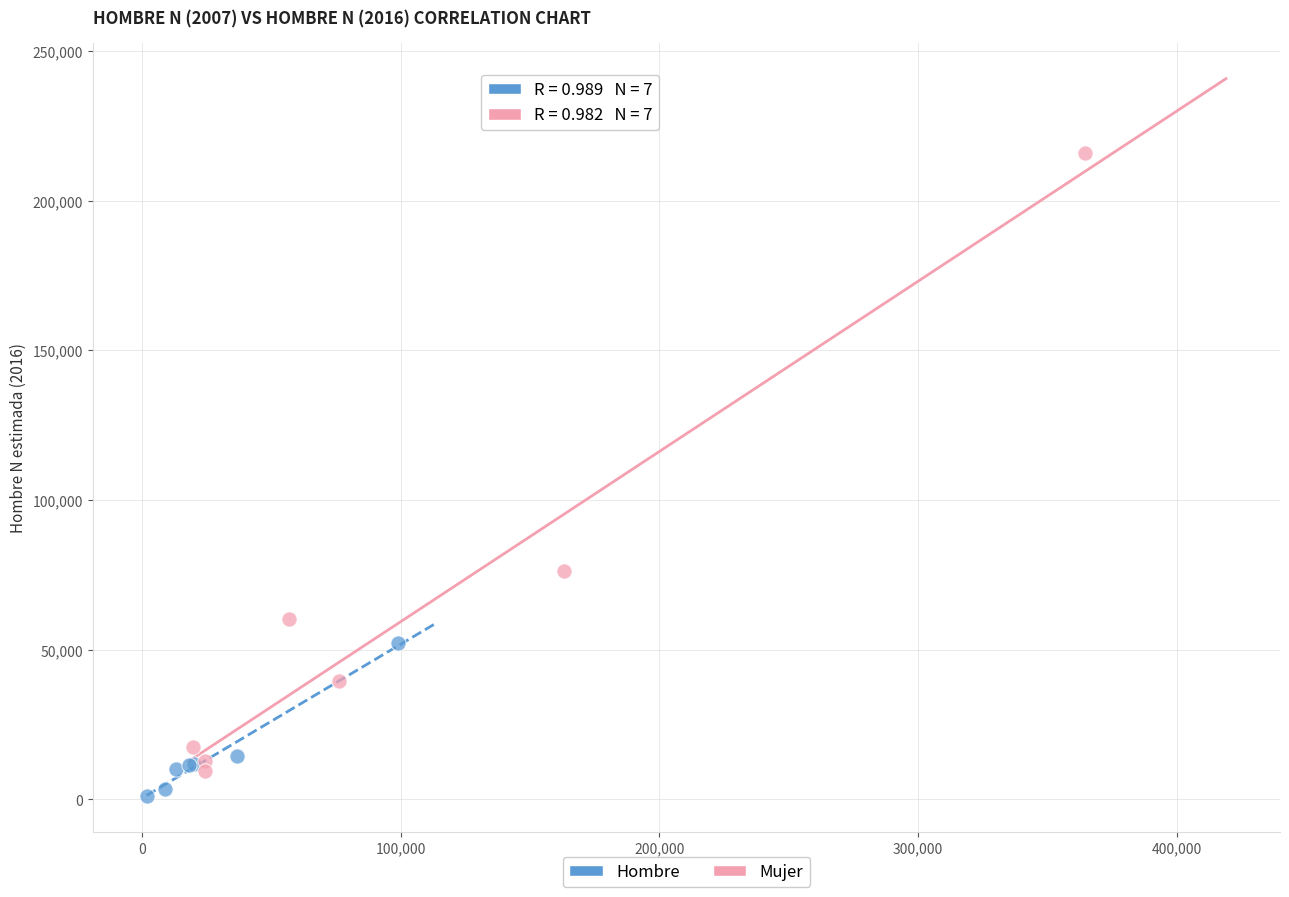

Which series contains the highest Y value?

Mujer